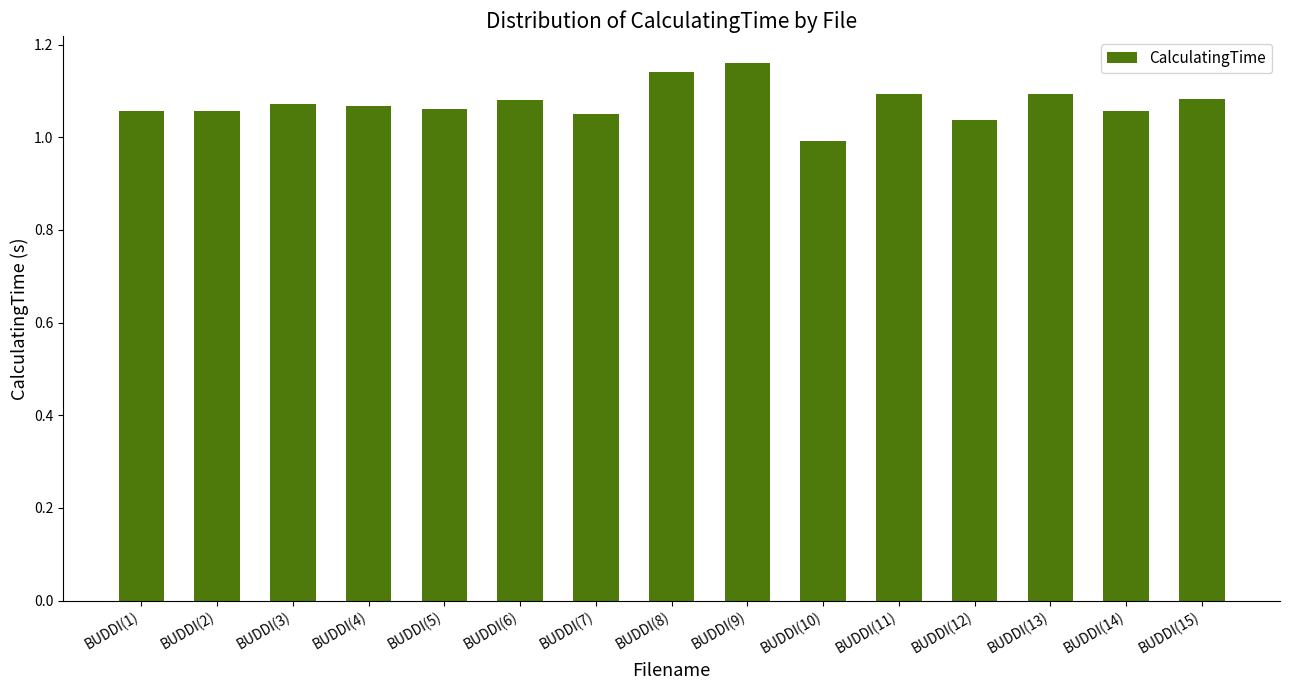

At which label is the value closest to 1?

BUDDI(10)